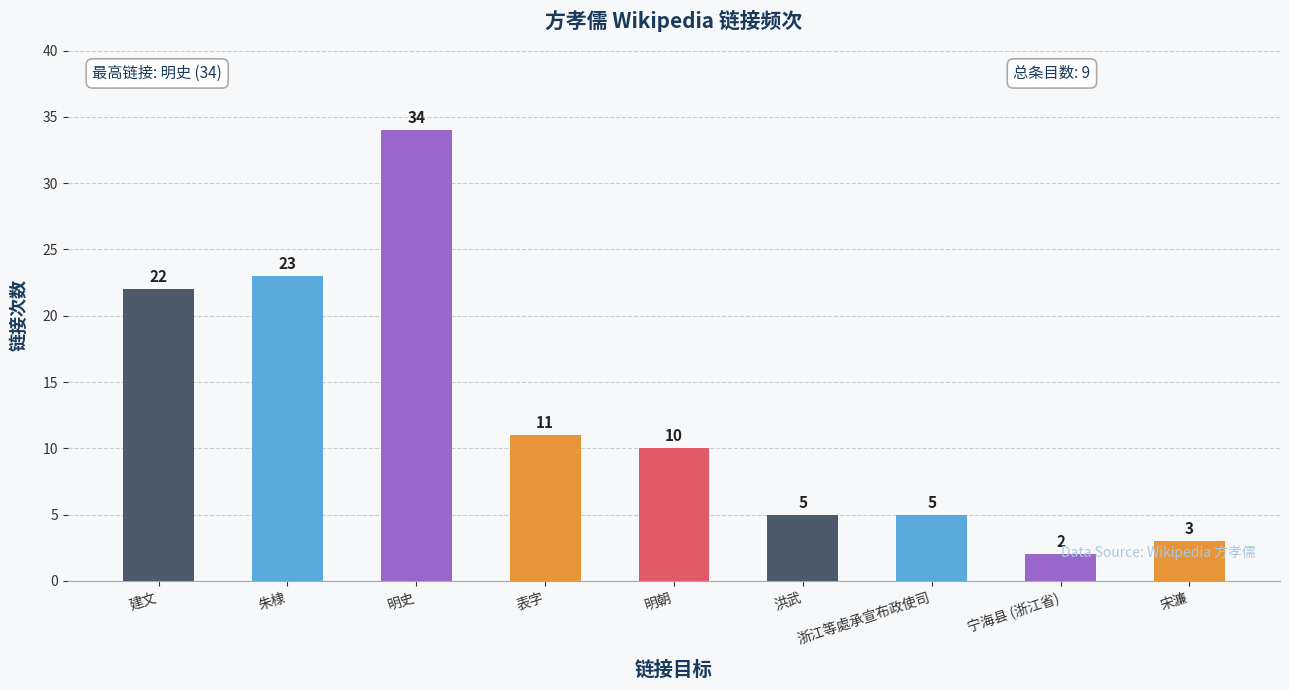

What is the average value?

13